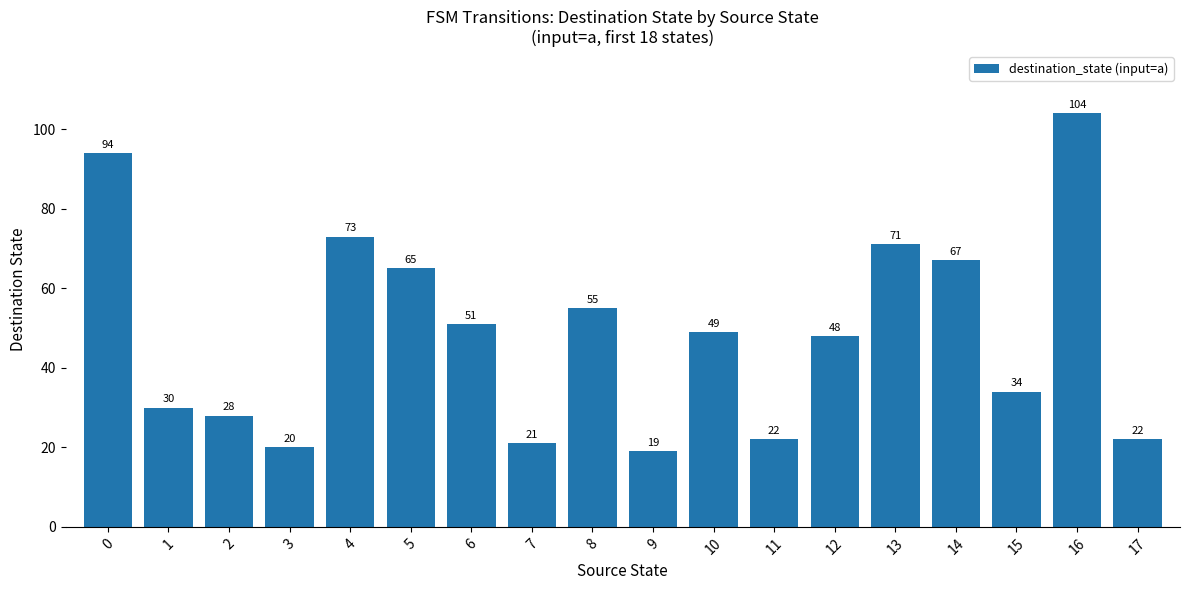

What is the difference between the values at 9 and 8?

36